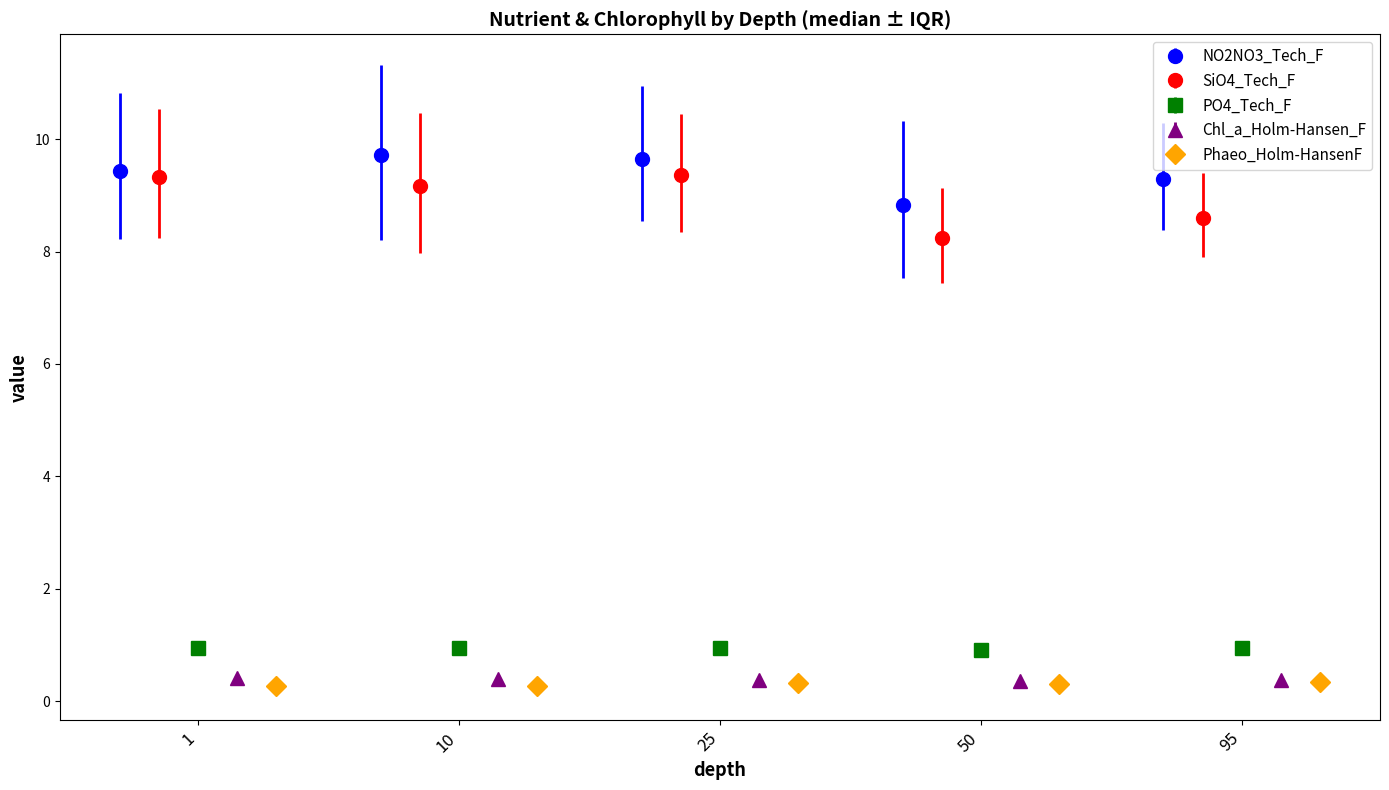

The PO4_Tech_F series shows 0.6 at 10. True or false?

False